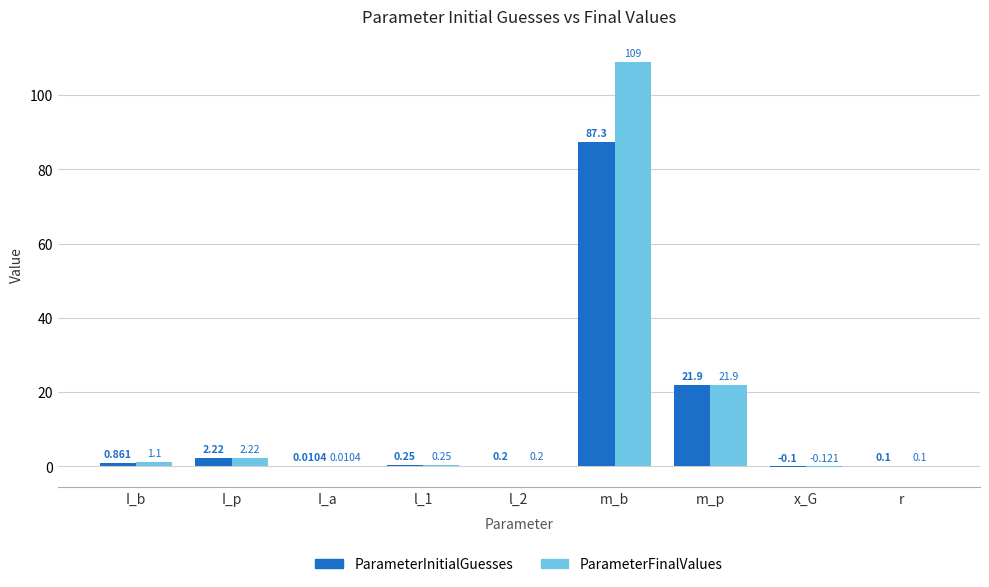

Is the value of ParameterFinalValues at l_2 greater than the value of ParameterInitialGuesses at m_p?

No